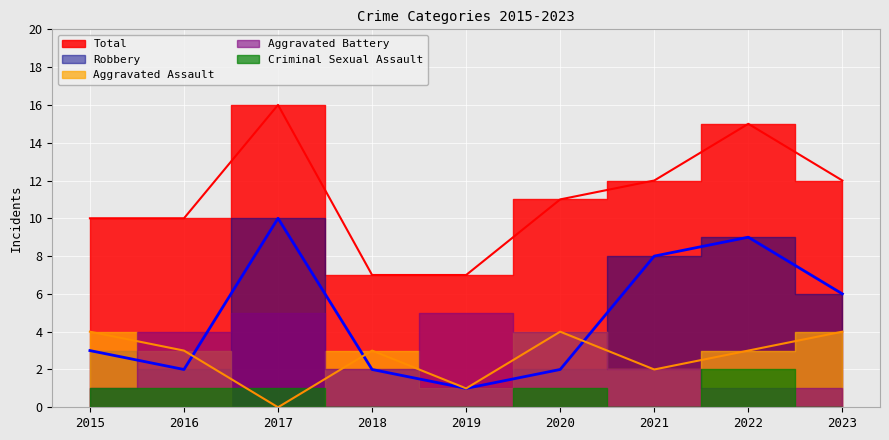

True or false: Total and Aggravated Assault intersect in this chart.

False